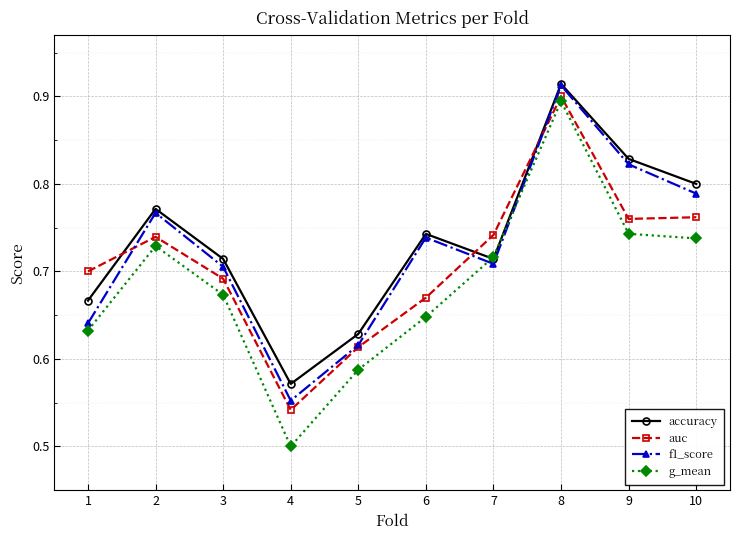

The accuracy series shows 0.7 at 6. True or false?

True